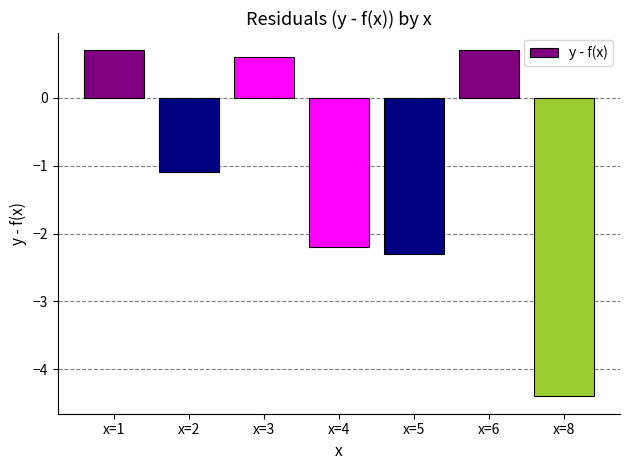

What is the sum of the values at x=4 and x=8?

-6.6